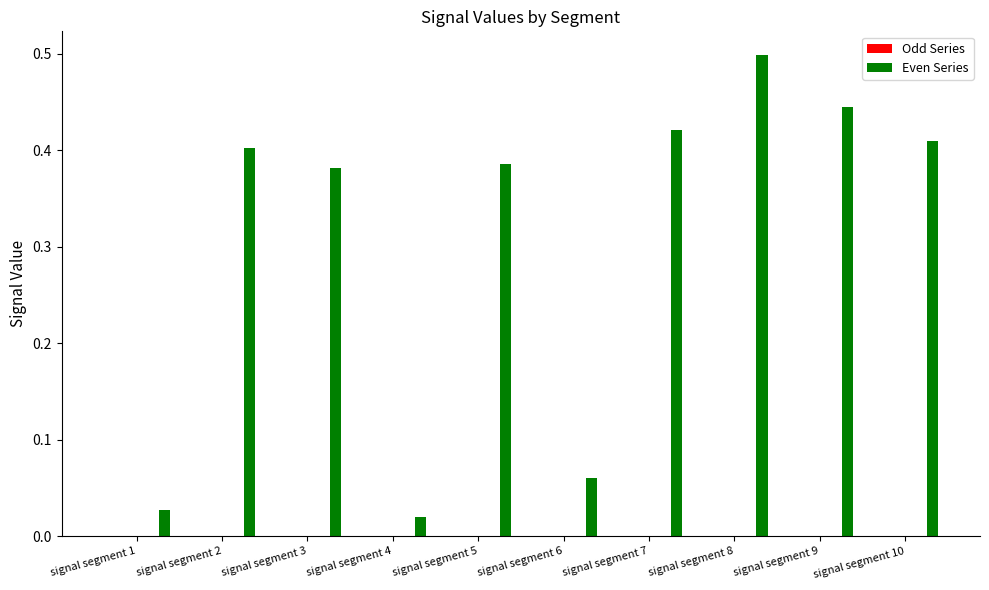

Does the chart contain stacked bars?

No